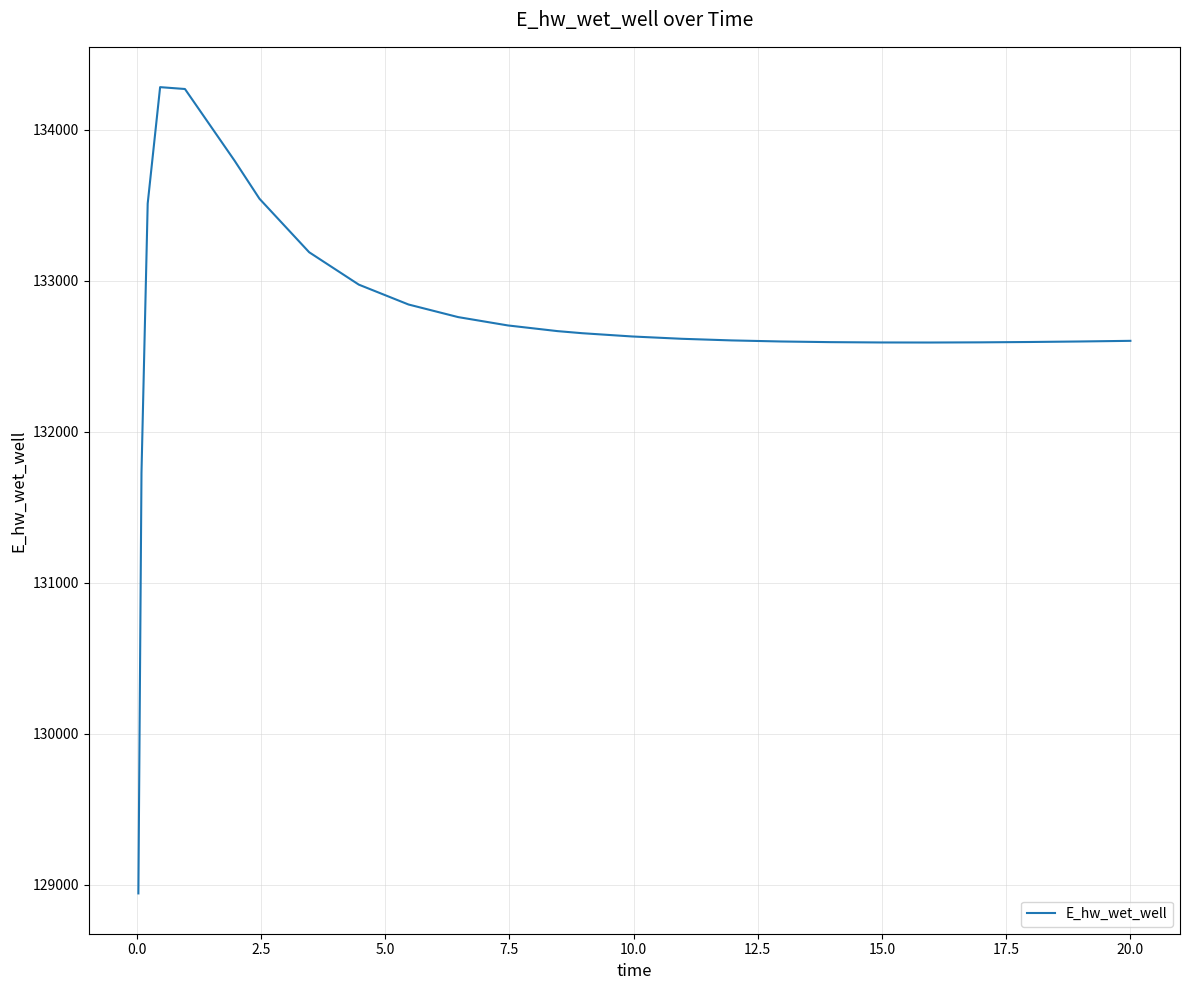

What is the maximum value shown in the chart?

134283.0